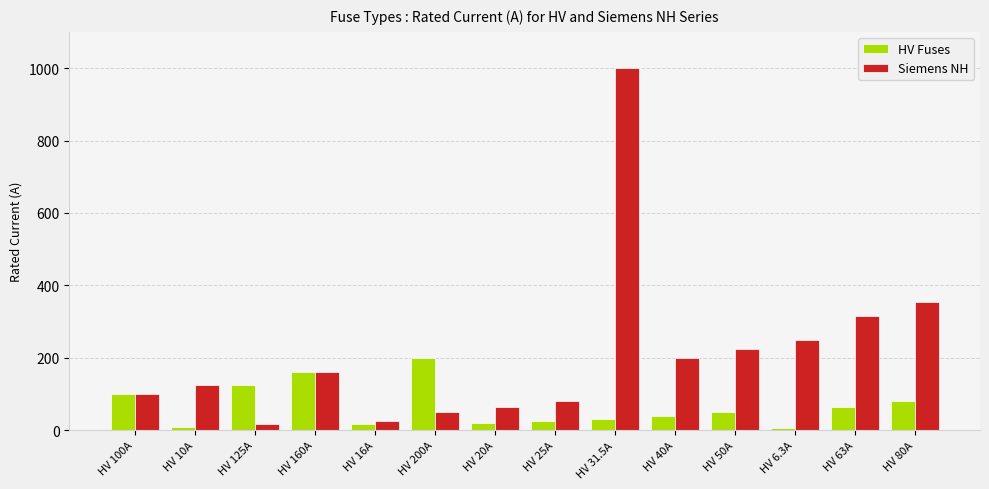

Are the bars grouped side by side (vs. stacked)?

Yes